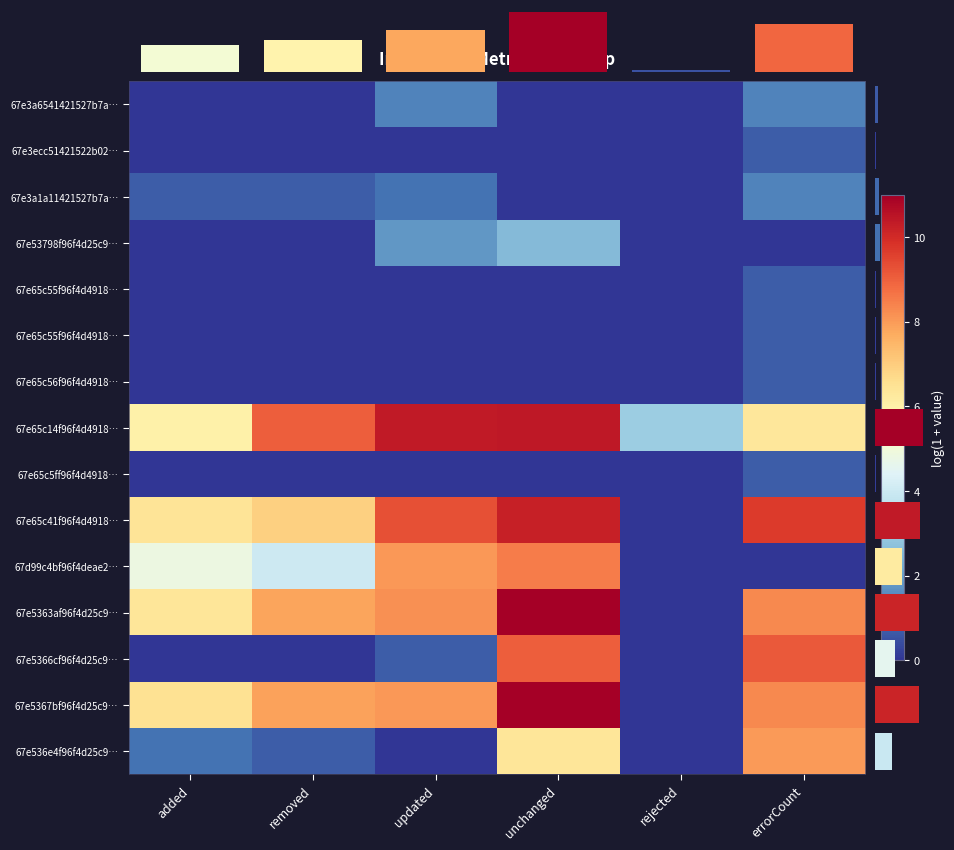

How many 67e65c56f96f4d491831a4ee values are between 0 and 1?

6